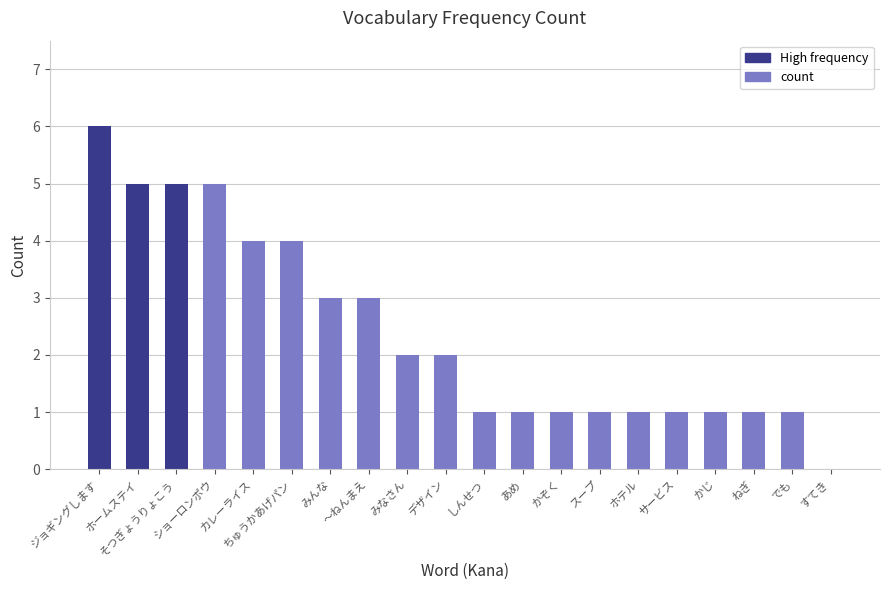

Read the value at みなさん.

2